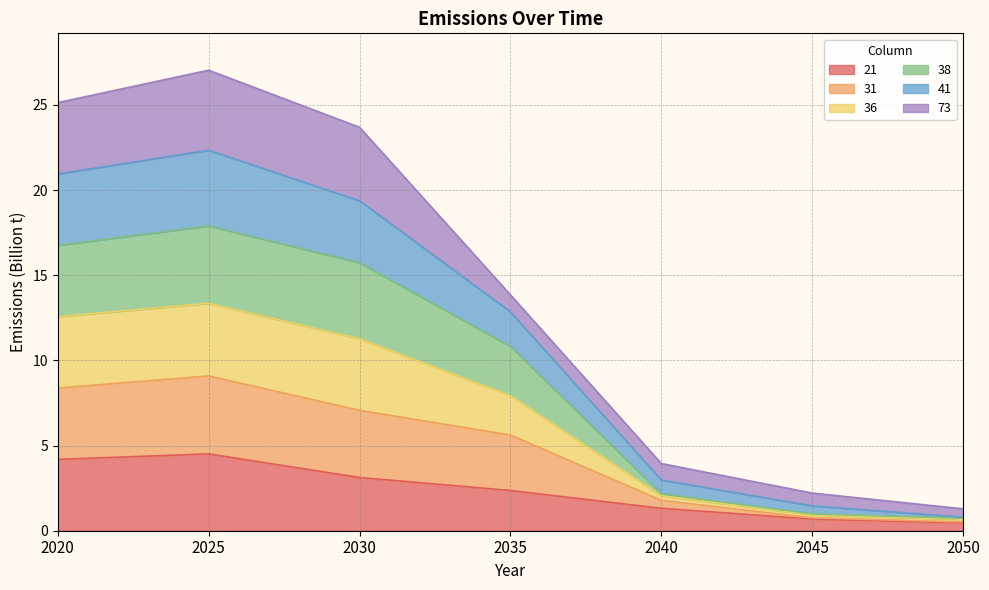

How many categories are shown in the chart?

7